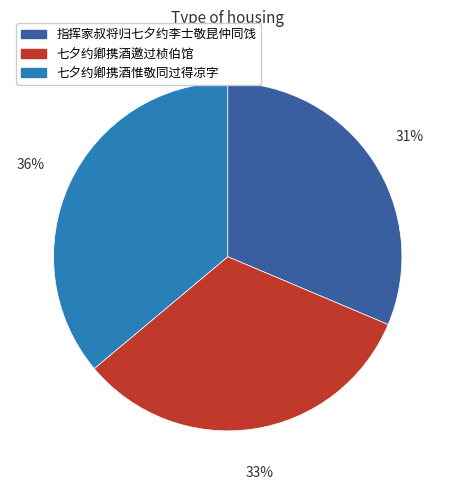

Rank the categories by value from highest to lowest.

七夕约卿携酒惟敬同过得凉字, 七夕约卿携酒邀过桢伯馆, 指挥家叔将归七夕约李士敬昆仲同饯